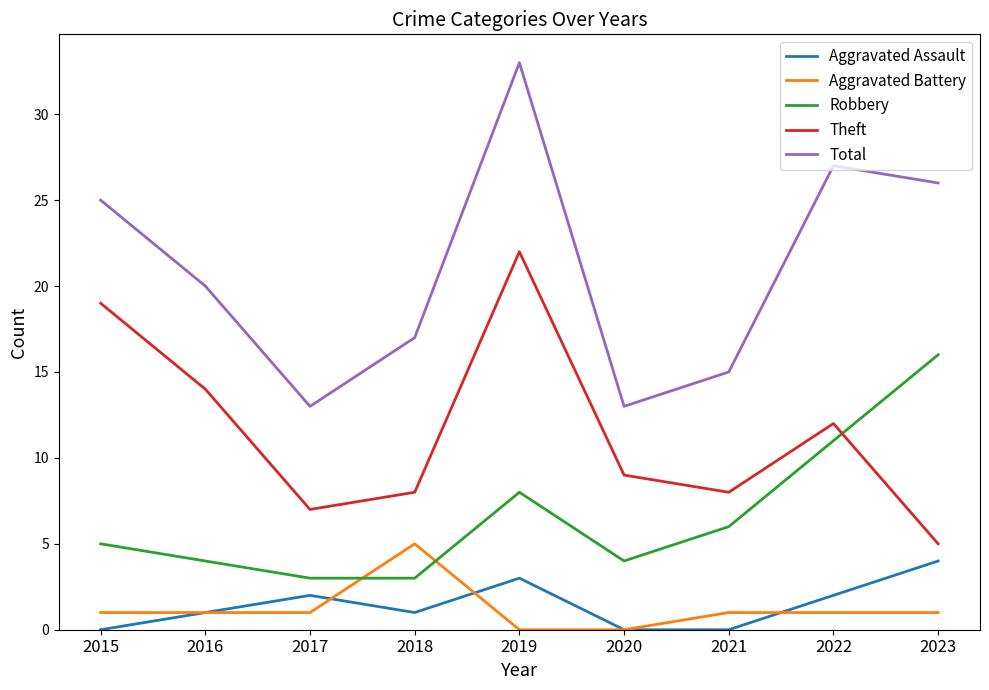

At which label is Total closest to 23?

2015